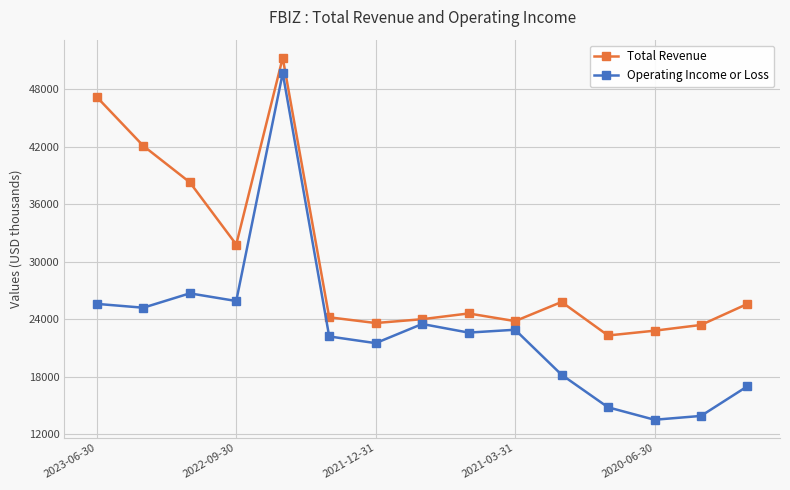

How many interior local peaks does the Total Revenue series have?

3